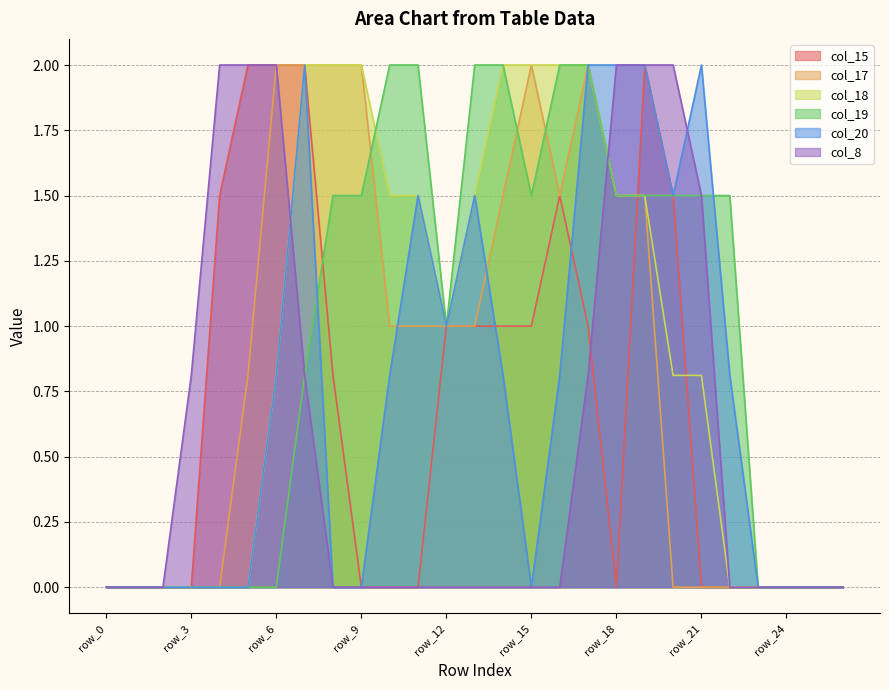

Reading left to right, transcribe all the data shown in this chart.

col_15: 0.0	0.0	0.0	0.0	1.5	2.0	2.0	2.0	0.8	0.0	0.0	0.0	1.0	1.0	1.0	1.0	1.5	1.0	0.0	2.0	1.5	0.0	0.0	0.0	0.0	0.0	0.0
col_17: 0.0	0.0	0.0	0.0	0.0	0.8	2.0	2.0	2.0	2.0	1.0	1.0	1.0	1.0	1.5	2.0	1.5	2.0	1.5	1.5	0.0	0.0	0.0	0.0	0.0	0.0	0.0
col_18: 0.0	0.0	0.0	0.0	0.0	0.0	0.8	2.0	2.0	2.0	1.5	1.5	1.0	1.5	2.0	2.0	2.0	2.0	1.5	1.5	0.8	0.8	0.0	0.0	0.0	0.0	0.0
col_19: 0.0	0.0	0.0	0.0	0.0	0.0	0.0	0.8	1.5	1.5	2.0	2.0	1.0	2.0	2.0	1.5	2.0	2.0	1.5	1.5	1.5	1.5	1.5	0.0	0.0	0.0	0.0
col_20: 0.0	0.0	0.0	0.0	0.0	0.0	0.8	2.0	0.0	0.0	0.8	1.5	1.0	1.5	0.8	0.0	0.8	2.0	2.0	2.0	1.5	2.0	0.8	0.0	0.0	0.0	0.0
col_8: 0.0	0.0	0.0	0.8	2.0	2.0	2.0	0.8	0.0	0.0	0.0	0.0	0.0	0.0	0.0	0.0	0.0	0.8	2.0	2.0	2.0	1.5	0.0	0.0	0.0	0.0	0.0